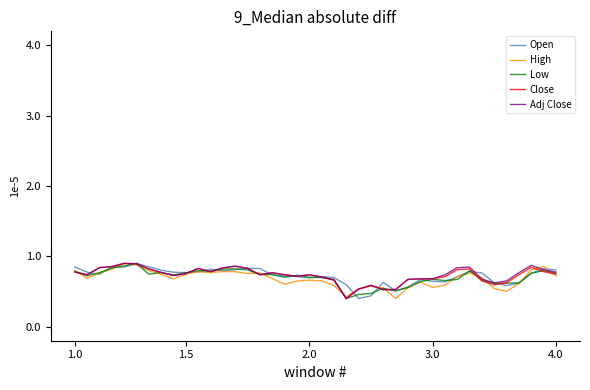

What are all the series names shown in the legend?

Open, High, Low, Close, Adj Close